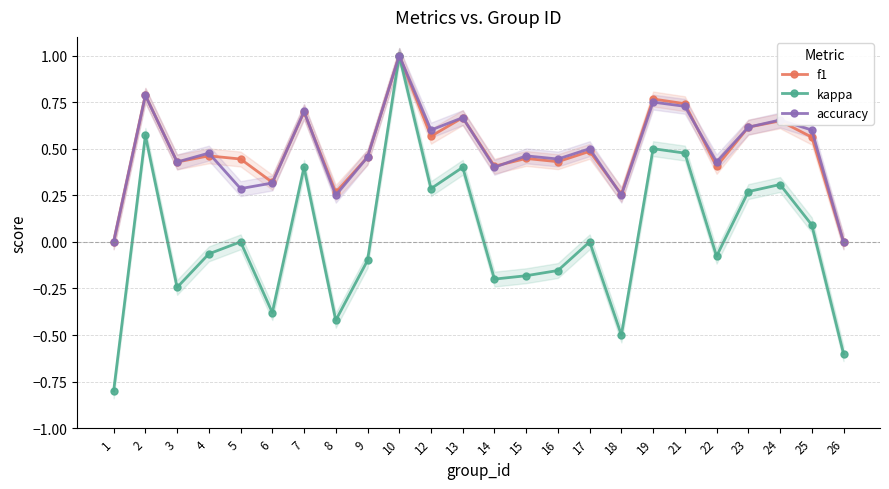

Which has a higher value, 26 or 19?

19